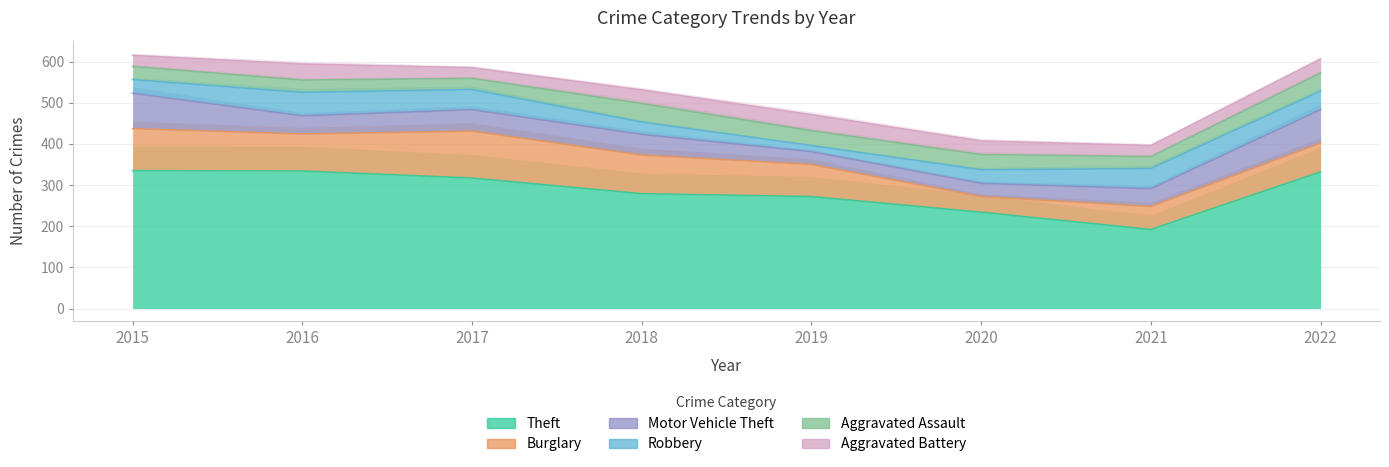

How many lines are shown in the chart?

6